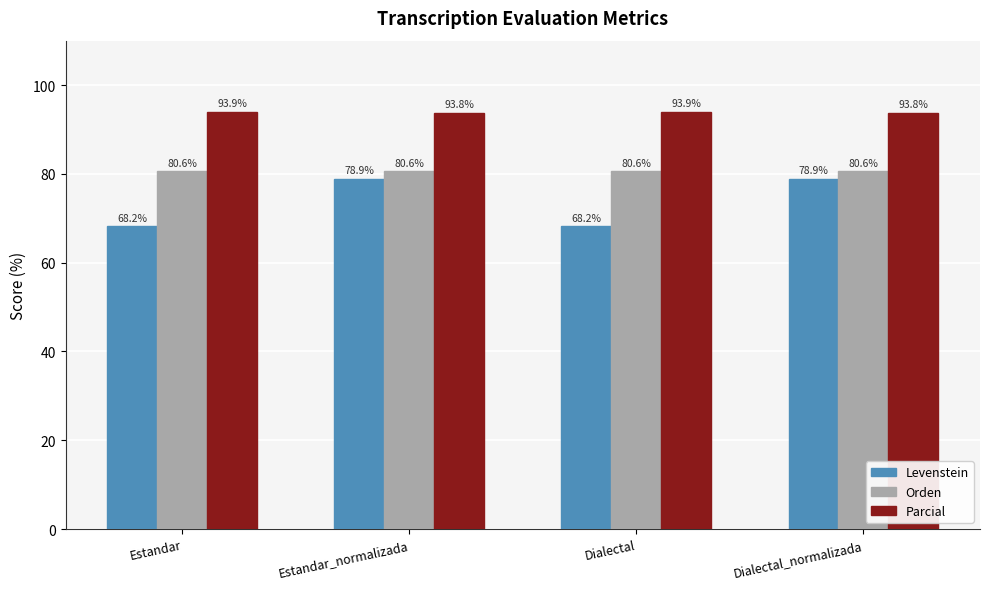

How many series are shown in this chart?

3